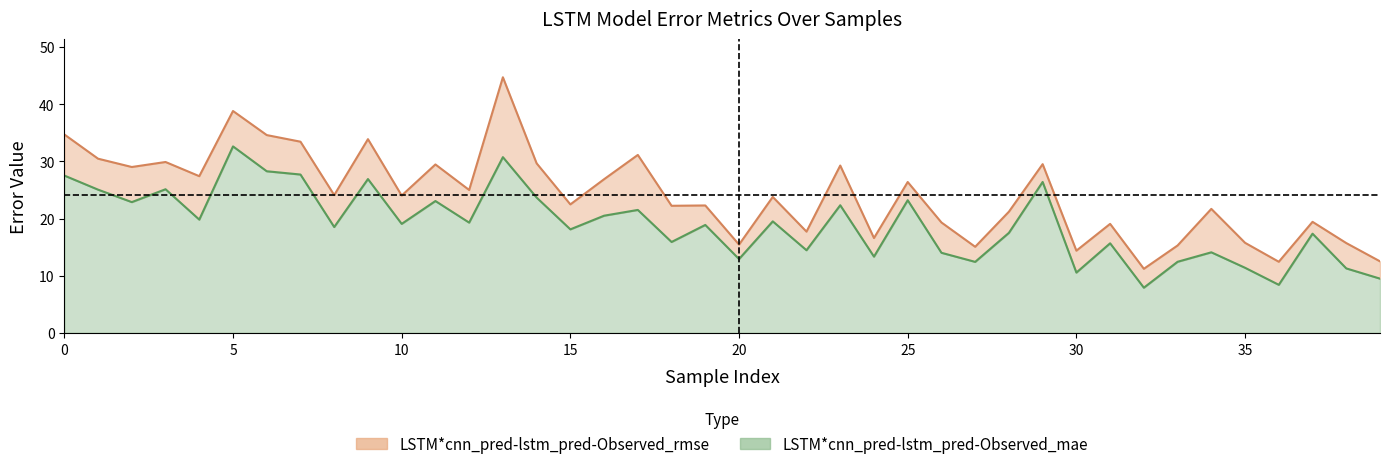

Between 13 and 33, which series saw the biggest shift?

LSTM*cnn_pred-lstm_pred-Observed_rmse